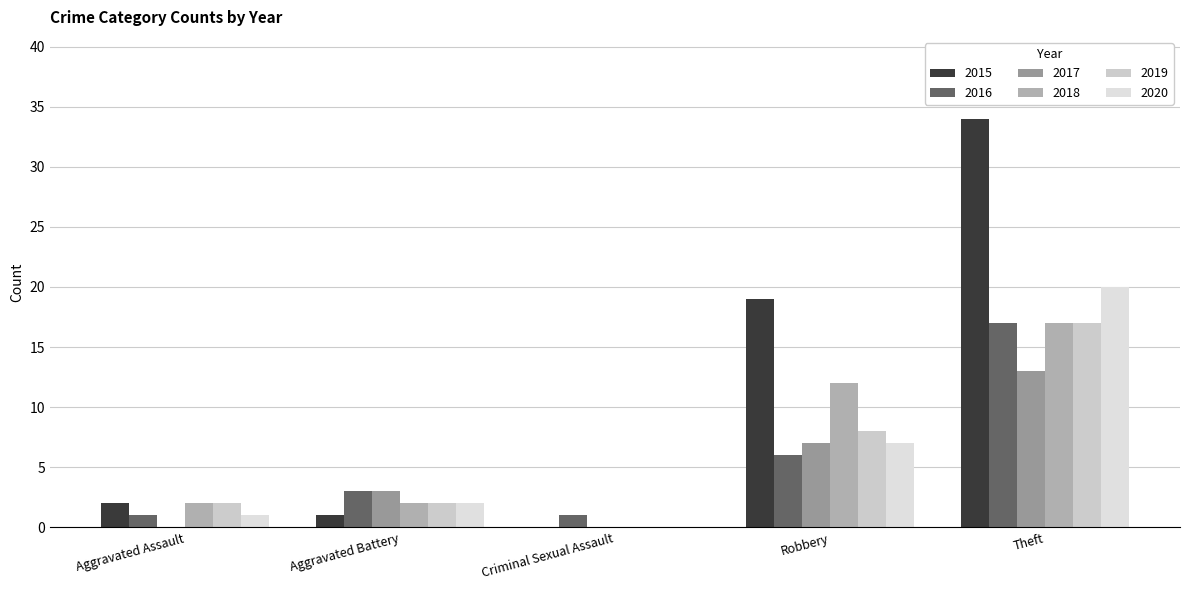

Which category has the lowest value across all series?

Criminal Sexual Assault